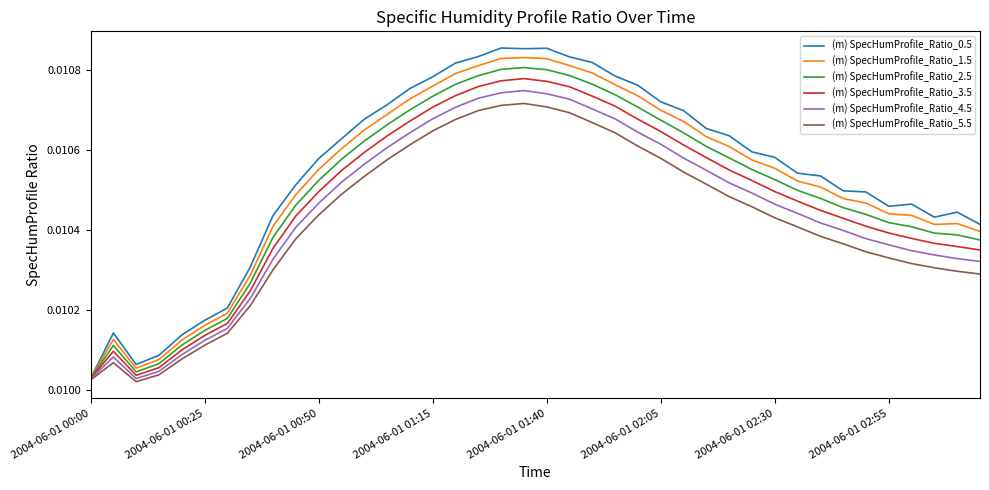

At how many categories does at least one series exceed 0?

40